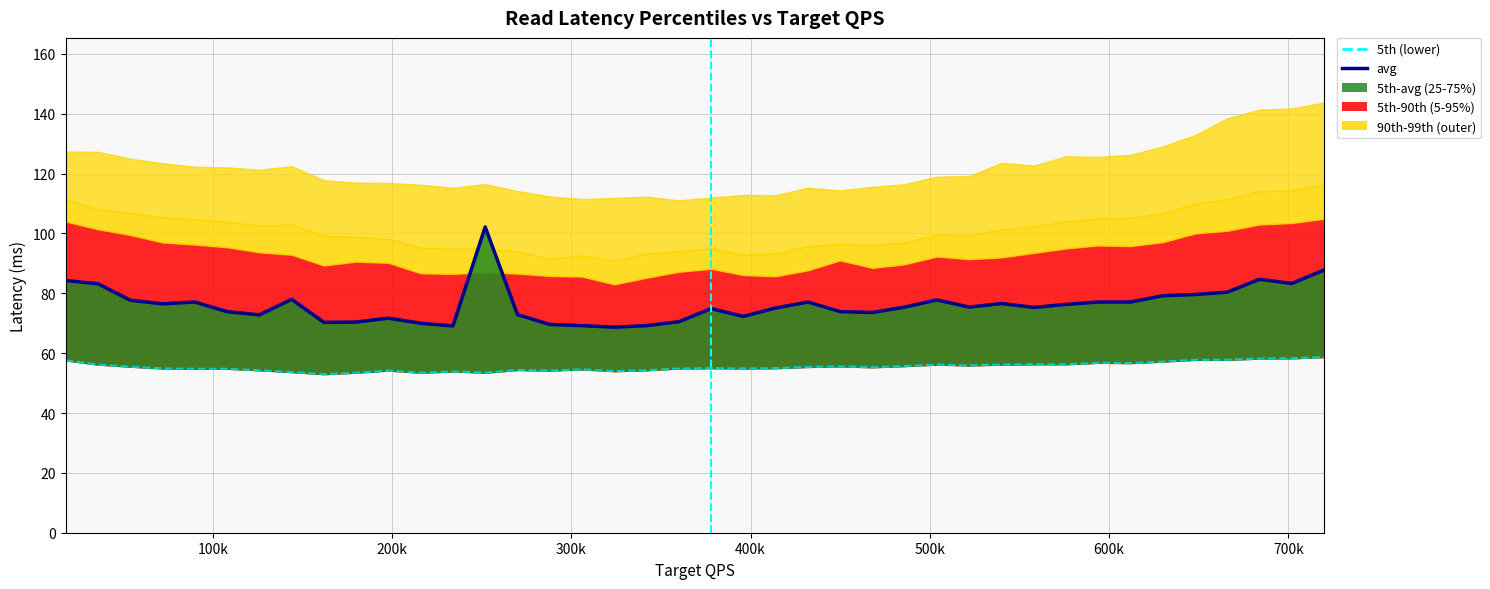

Reading left to right, list all the values displayed in this chart.

avg: 84.3	83.2	77.7	76.5	77.1	73.9	72.8	78.0	70.3	70.4	71.7	70.0	69.1	102.2	72.9	69.6	69.2	68.7	69.2	70.5	74.9	72.3	75.1	77.1	73.9	73.6	75.4	77.8	75.4	76.6	75.3	76.3	77.1	77.1	79.2	79.6	80.4	84.7	83.3	87.8
5th: 57.6	56.2	55.5	54.9	54.8	54.8	54.3	53.7	53.0	53.5	54.2	53.5	53.9	53.5	54.4	54.2	54.6	54.0	54.3	54.9	55.0	54.9	55.0	55.4	55.6	55.3	55.7	56.2	55.9	56.2	56.3	56.3	56.8	56.7	57.2	57.8	57.8	58.2	58.3	58.7